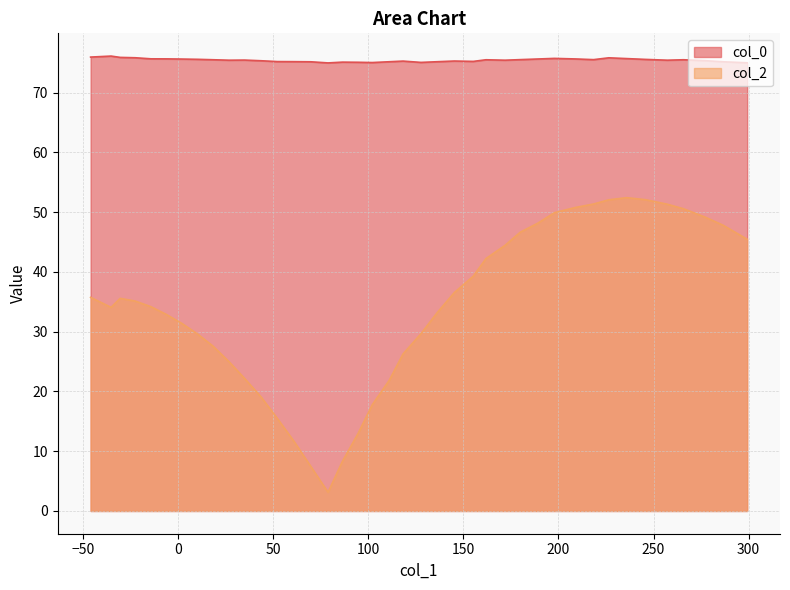

What is the minimum value shown in the chart?

3.1